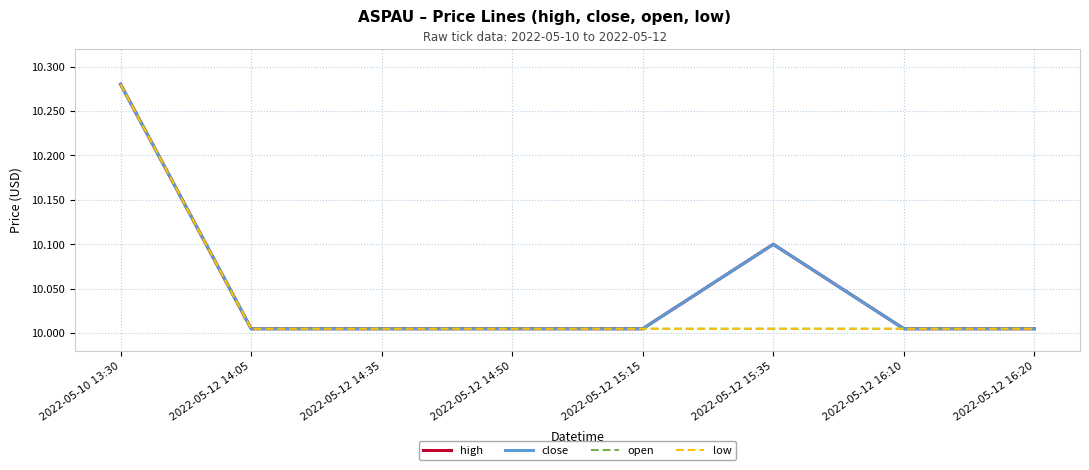

True or false: close and high intersect in this chart.

False